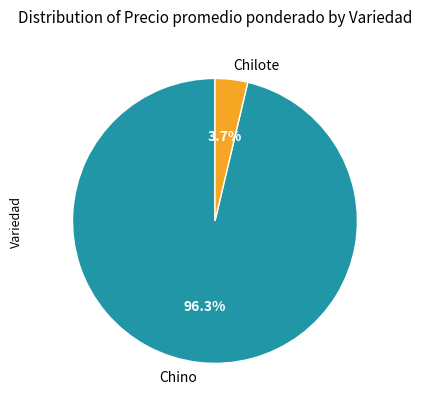

How many segments does this pie chart have?

2